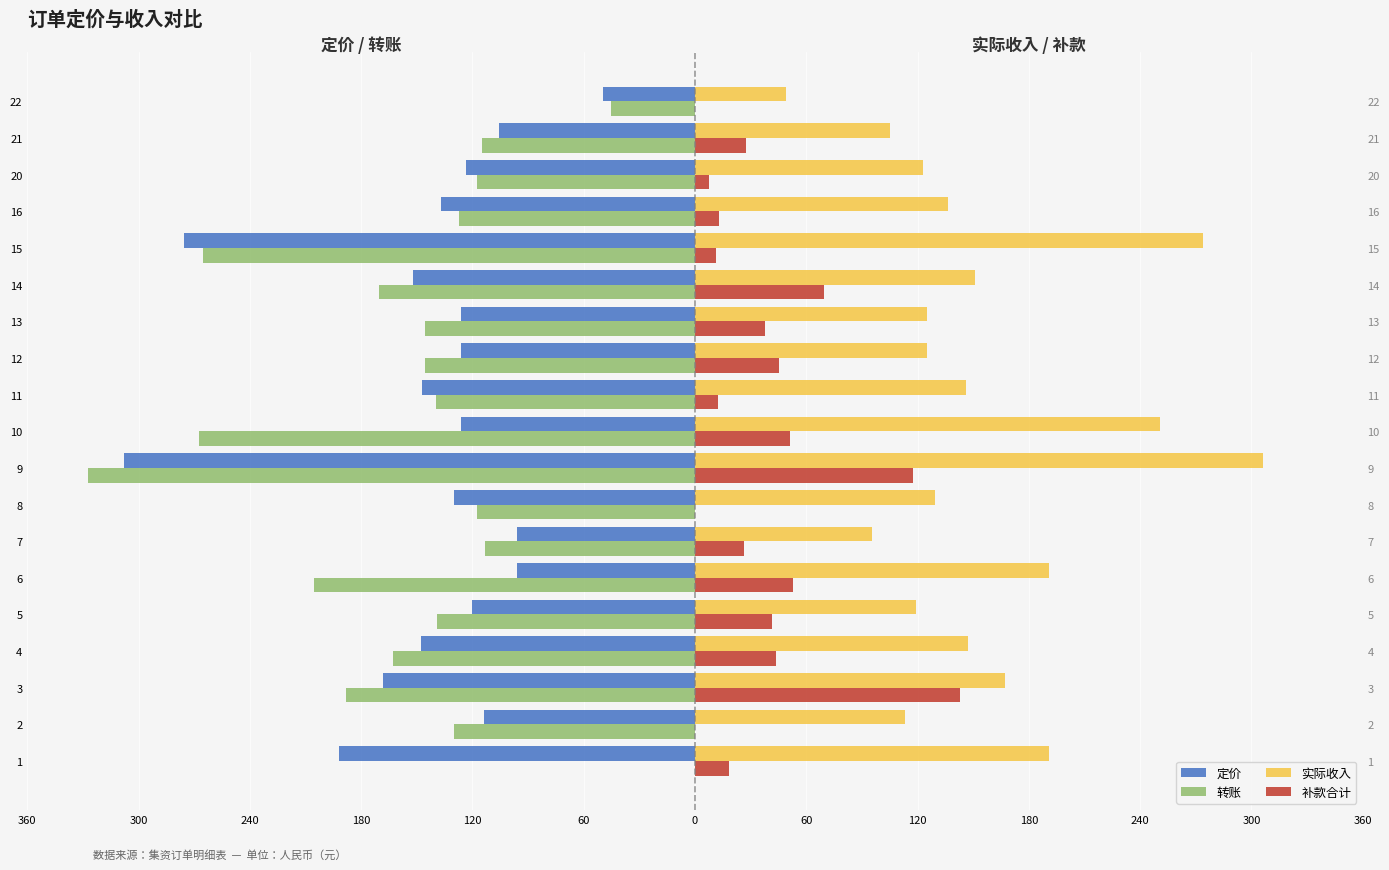

The 定价 series shows -28.1 at 21. True or false?

False